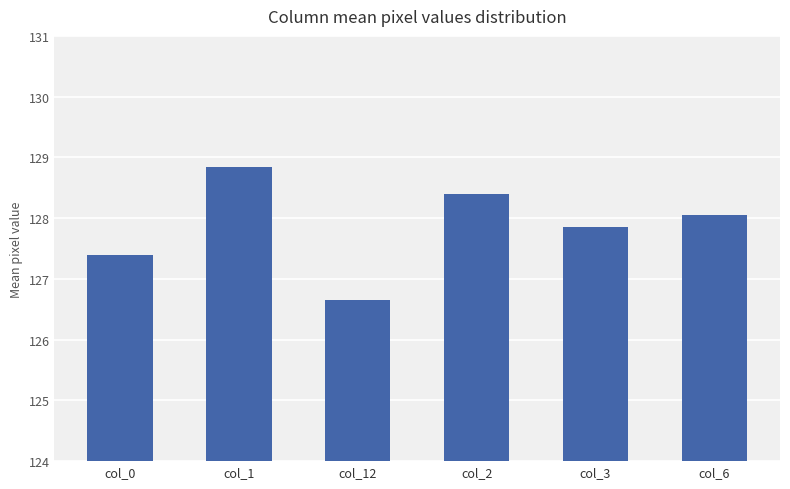

What is the value of the 6th bar from the left?

128.1